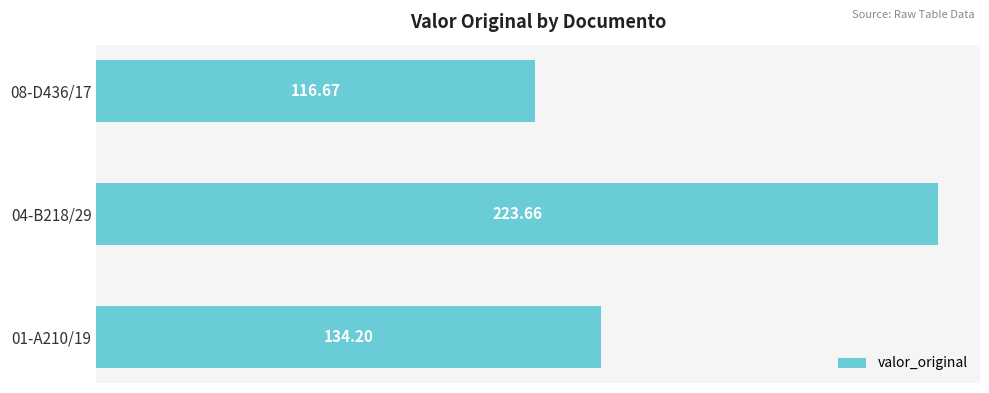

List the labels in order of value, largest first.

04-B218/29, 01-A210/19, 08-D436/17